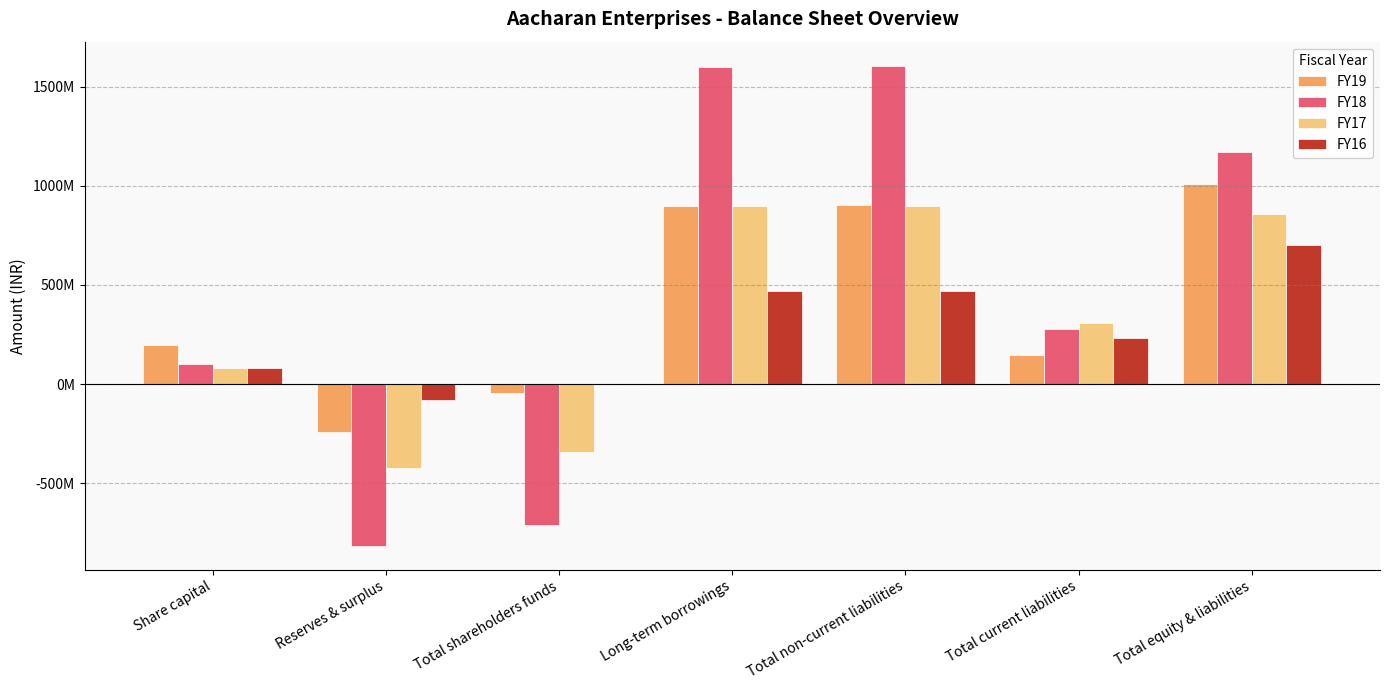

Are the bars grouped side by side (vs. stacked)?

Yes